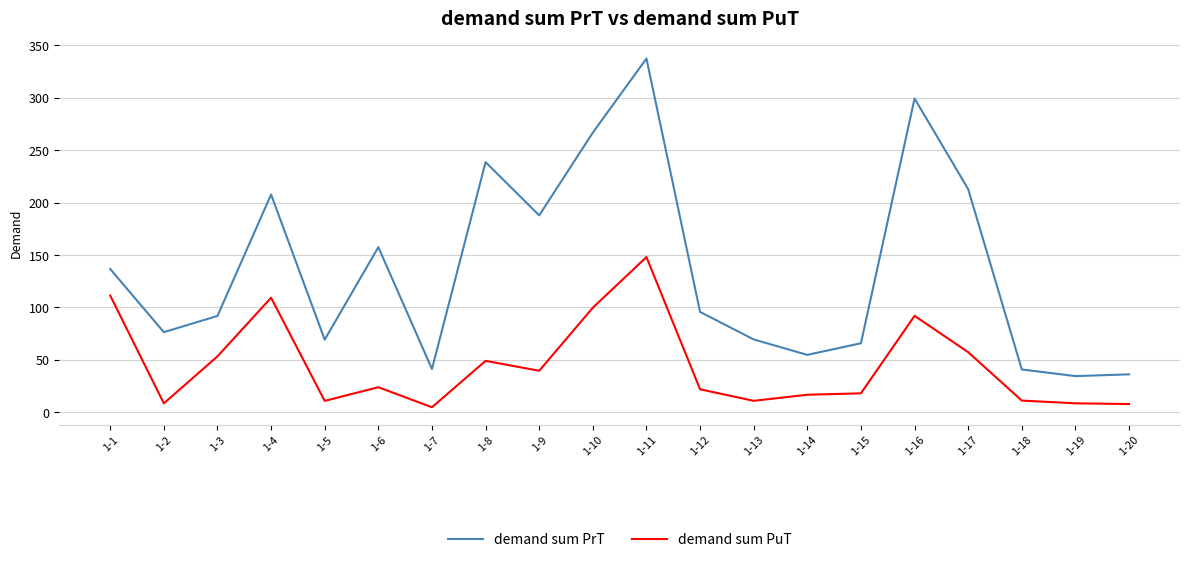

What is the difference between the demand sum PrT values at 1-9 and 1-4?

19.9